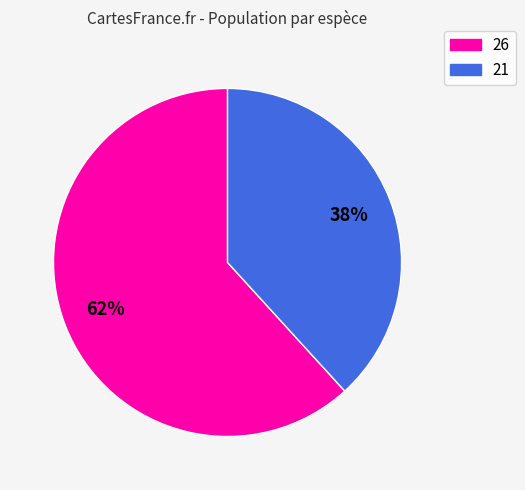

To the nearest percent, what percentage of the pie is 21?

38%